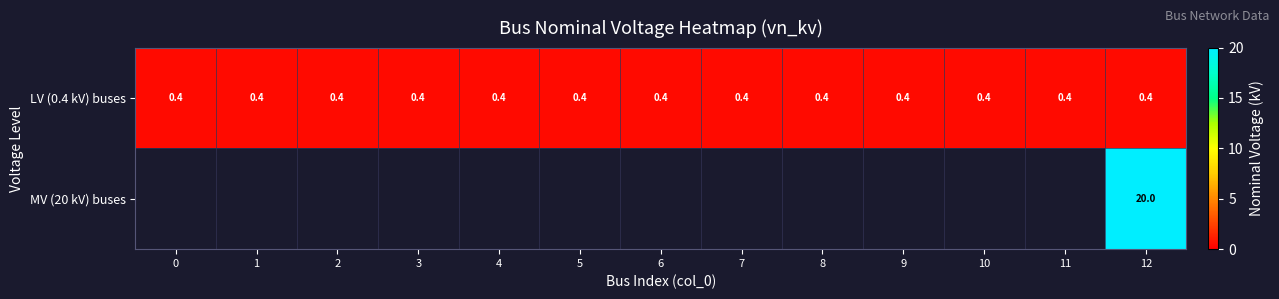

The value of LV (0.4 kV) buses at 9 is 0.2. True or false?

False